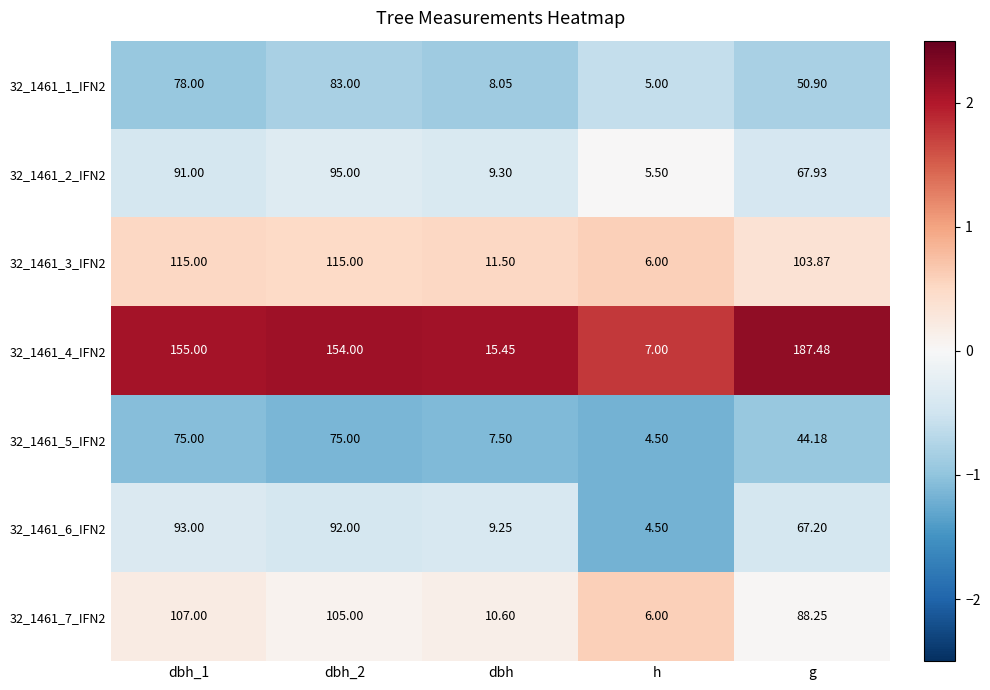

Where is 32_1461_3_IFN2 nearest to the value 60?

g